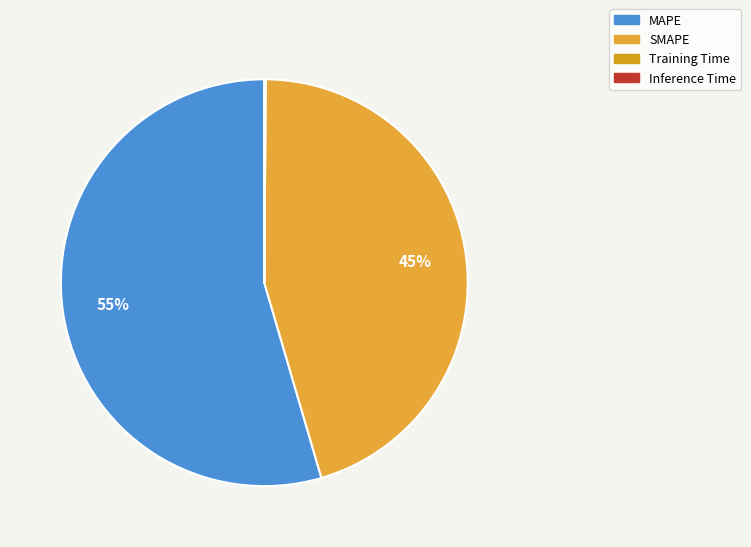

Which has a higher value, Inference Time or Training Time?

Inference Time